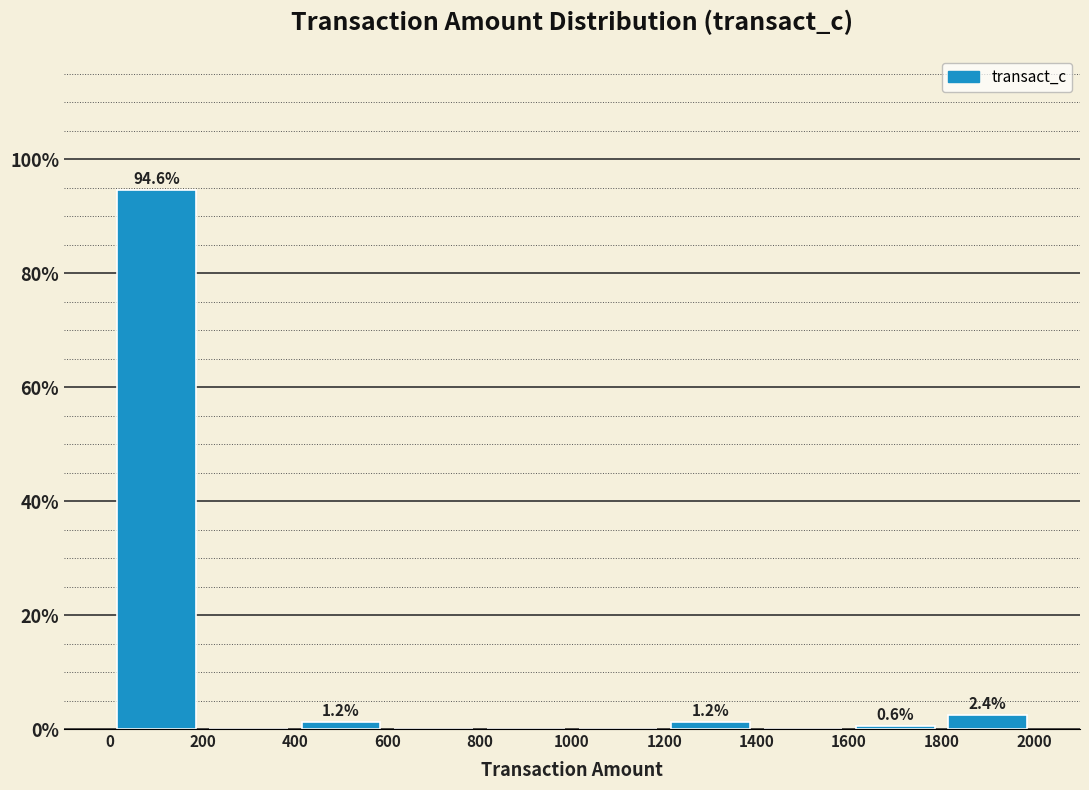

Which range on the x-axis has the tallest bar?

0 to 200